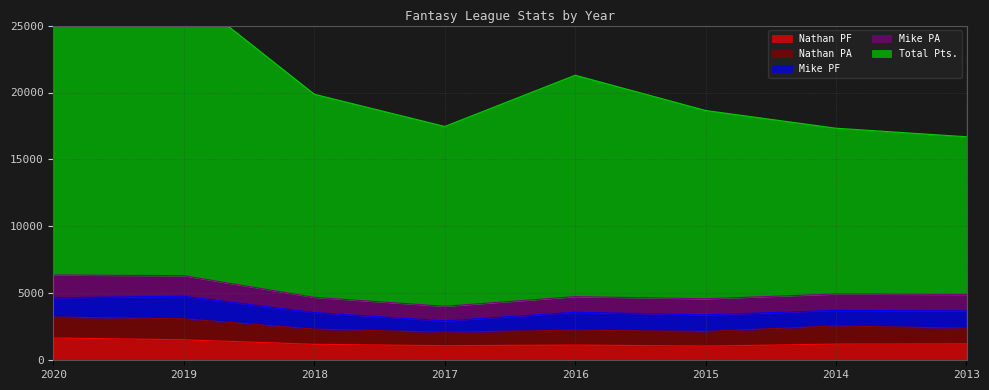

At how many categories does at least one series exceed 22465?

2